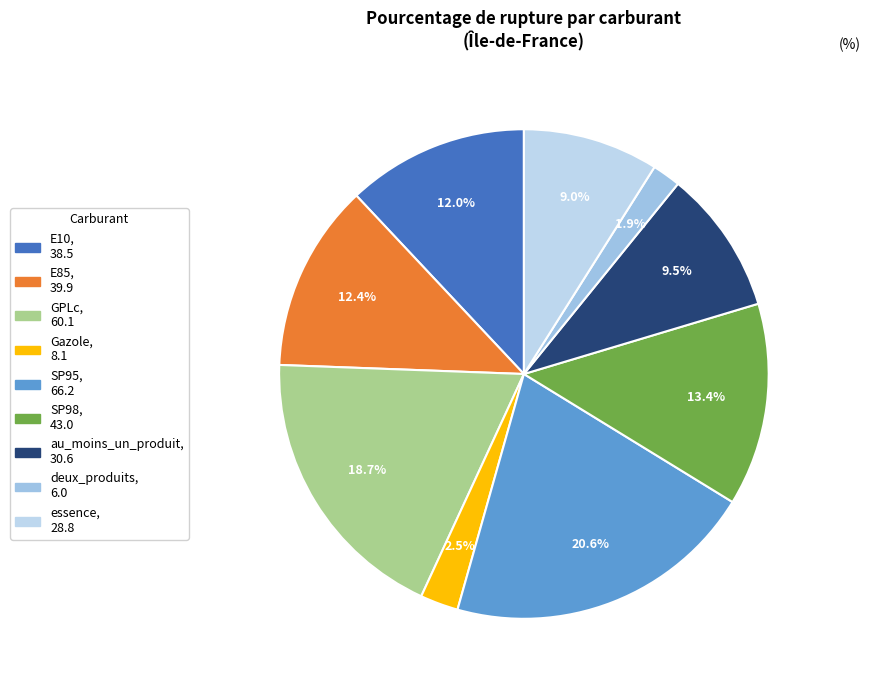

What percentage do essence and deux_produits together represent?

10.8%